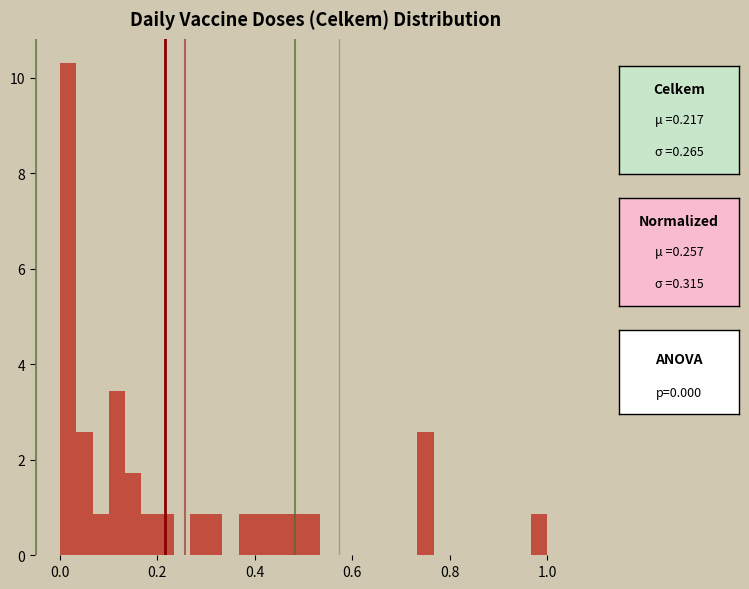

Read against the x-axis, roughly where is the centre of the tallest bar?

0.02